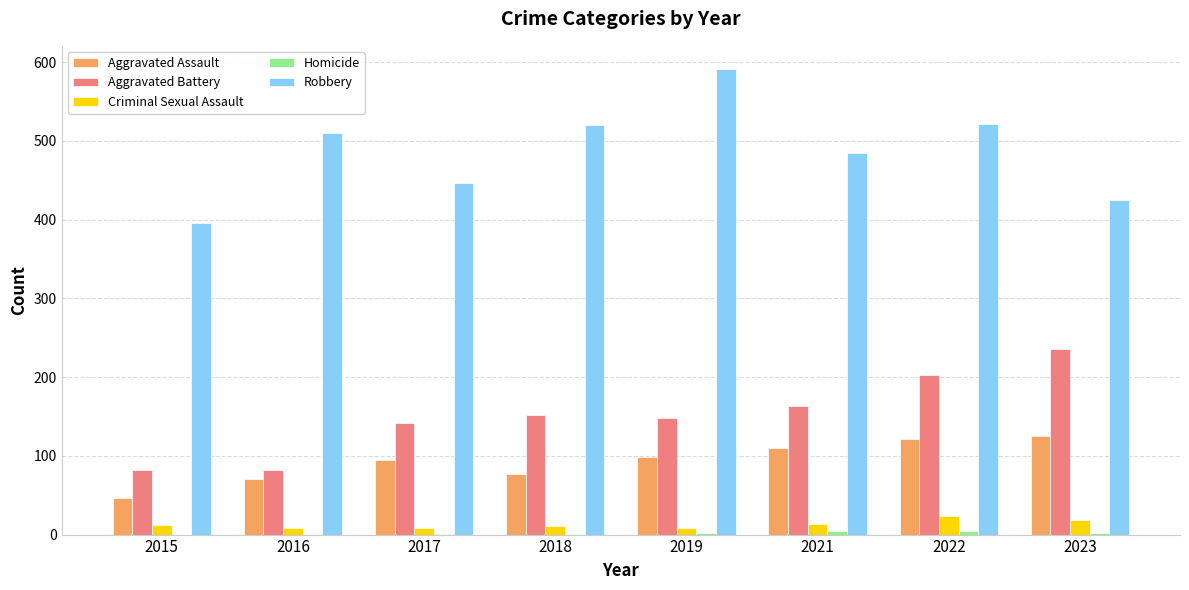

Which series changed the most between 2019 and 2023?

Robbery